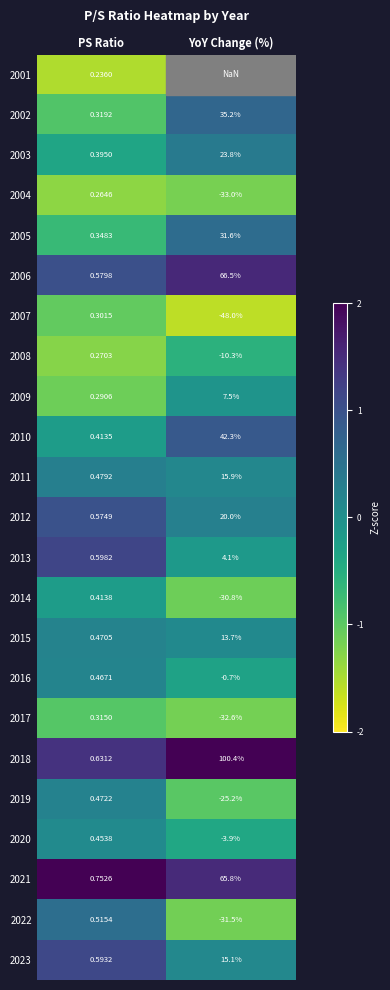

Between PS Ratio and YoY Change (%), which is larger?

YoY Change (%)